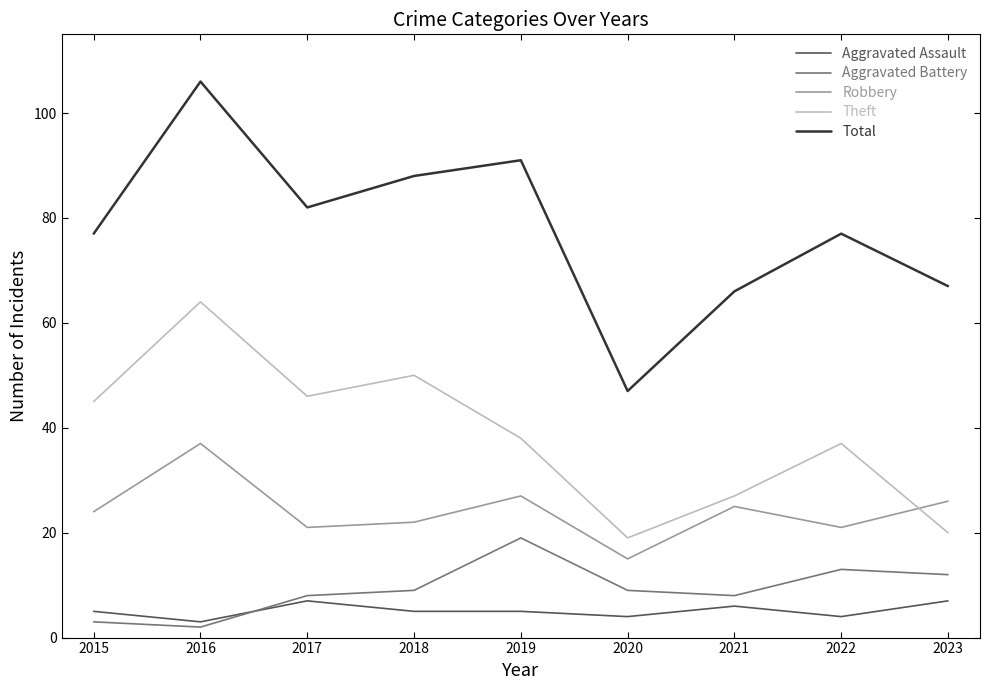

True or false: Aggravated Battery has a value of 3 at 2015.

True